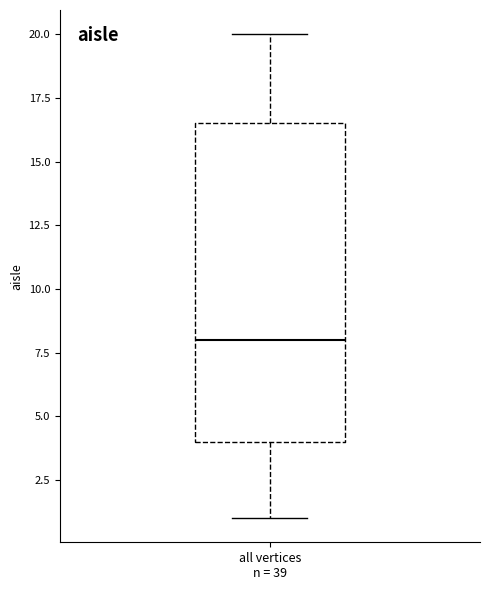

Where is the lower edge of the box for all vertices n = 39 on the y-axis? The values are not printed on the chart, so give them approximately, as read against the axis.

4.0